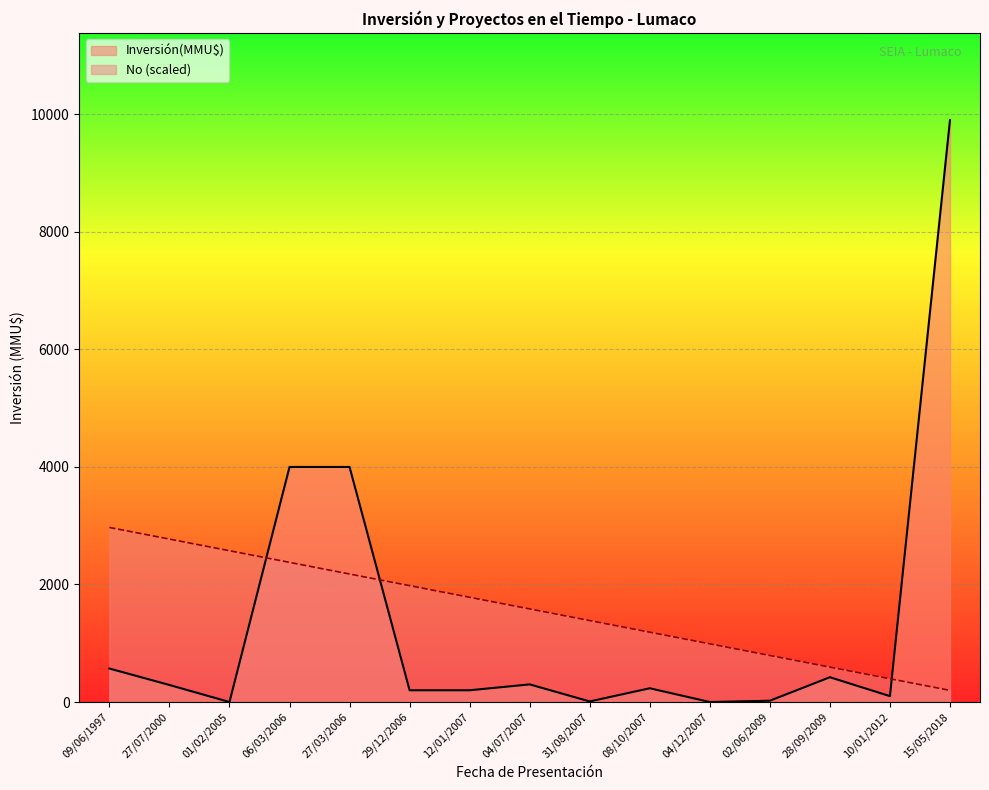

What is the sum of all No values?

23767.2